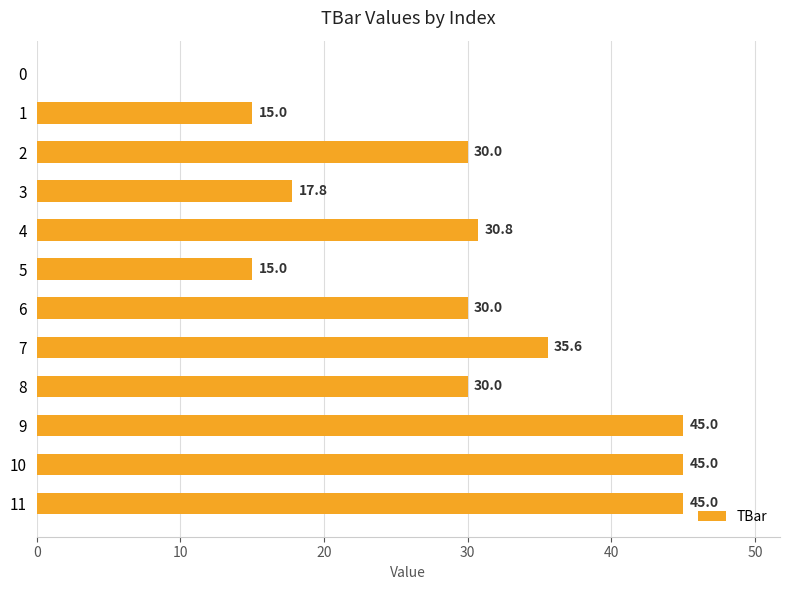

True or false: the data shows 52.7 at 8.

False